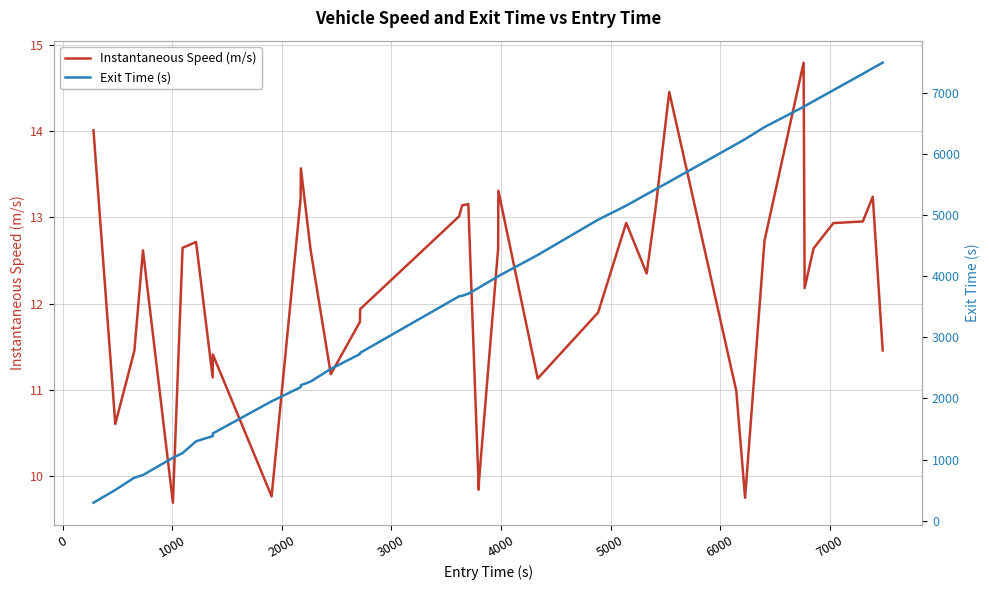

How many data points in Exit Time (s) are less than 3811?

19